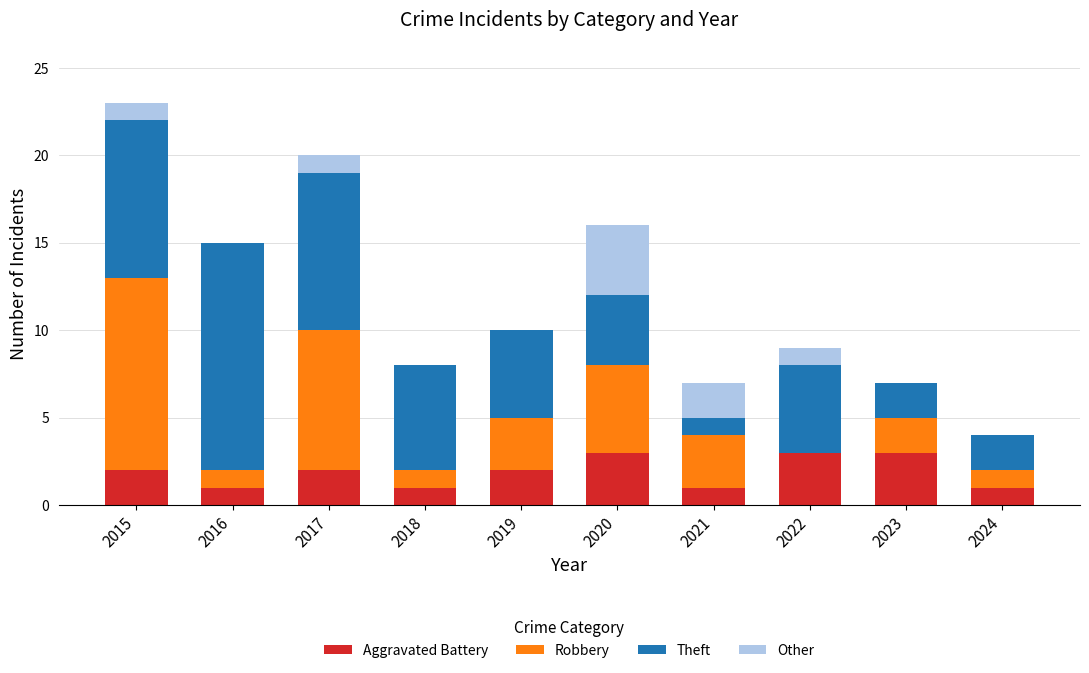

True or false: Aggravated Battery has a value of 0 at 2024.

False